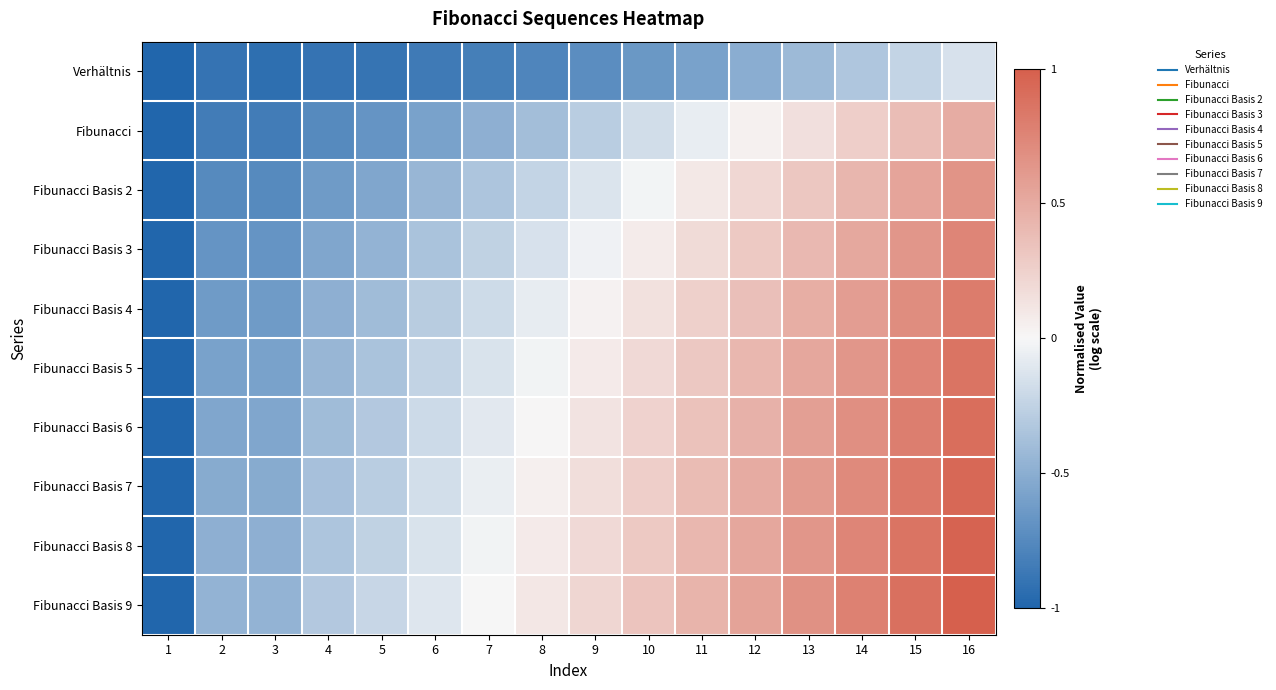

Which has a higher value, 1 or 14?

14